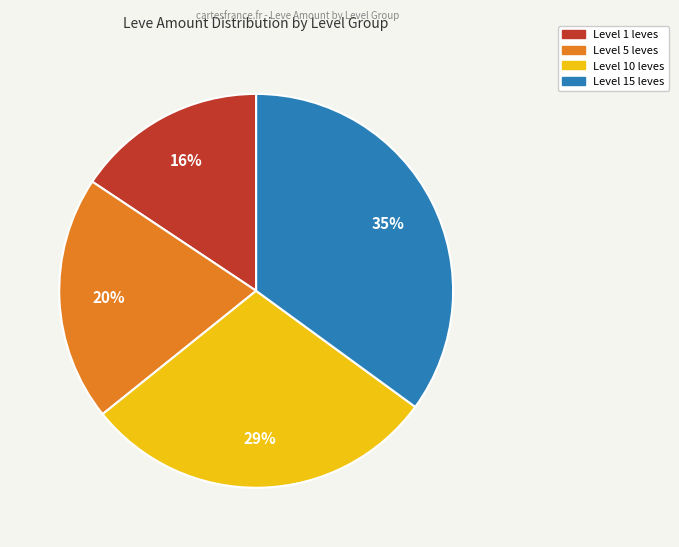

To the nearest percent, what is the difference between the largest and smallest slice percentages?

19%